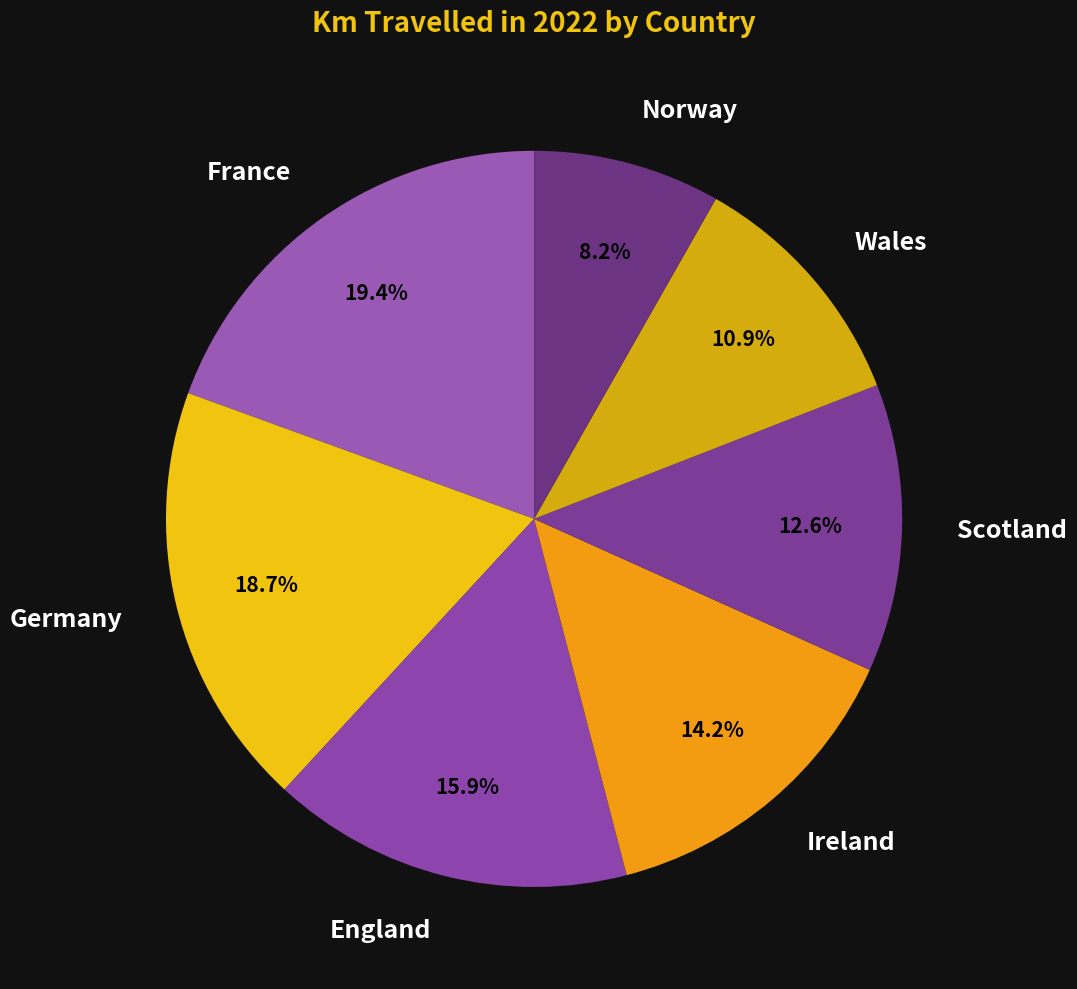

What is the ratio of the value at Ireland to the value at Germany?

0.8